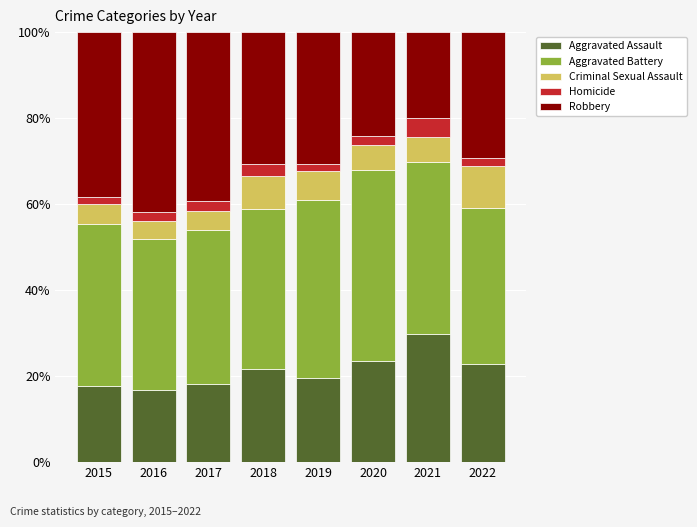

What is the highest value of the Aggravated Assault series?

29.8